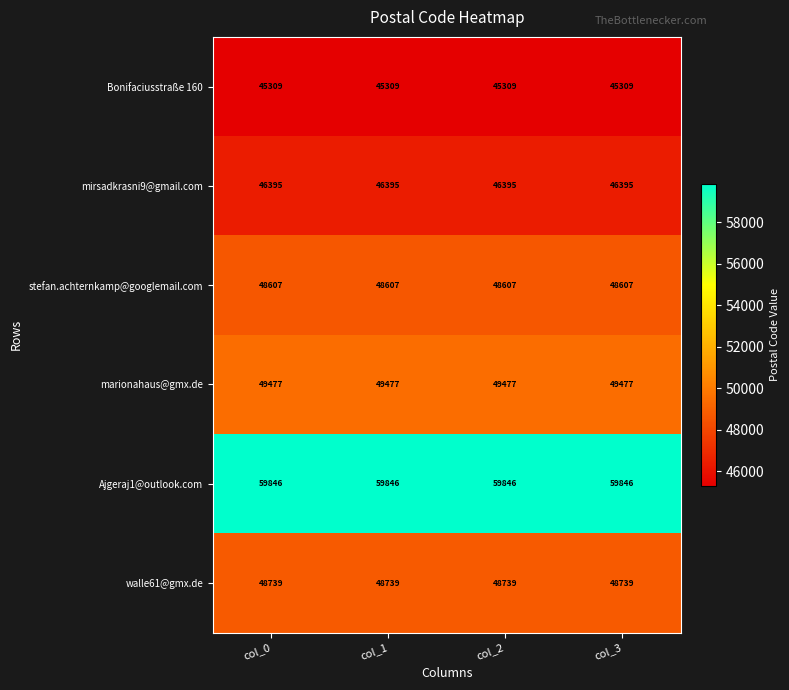

What is the greatest value displayed?

59846